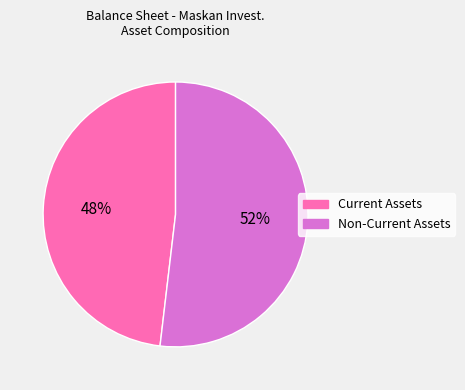

How many segments does this pie chart have?

2